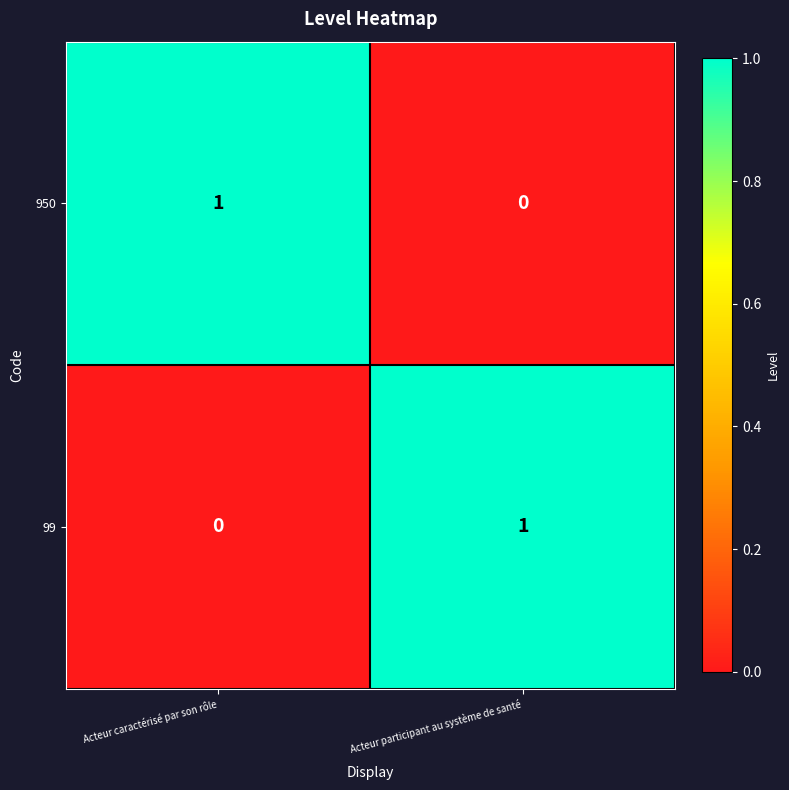

At which label is 99 closest to 0?

Acteur caractérisé par son rôle